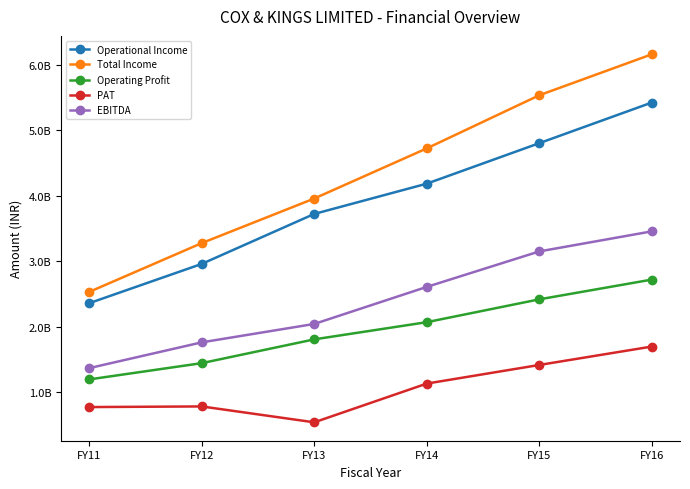

Between FY11 and FY12, which series saw the biggest shift?

Total Income